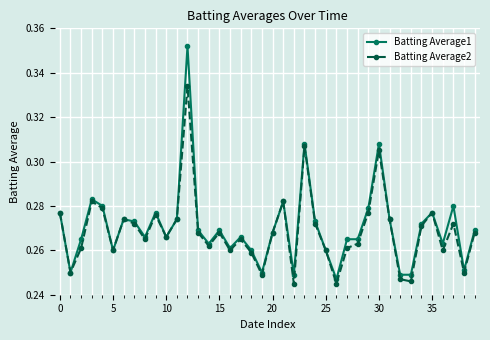

List the series in order of their peak value, highest first.

Batting Average1, Batting Average2